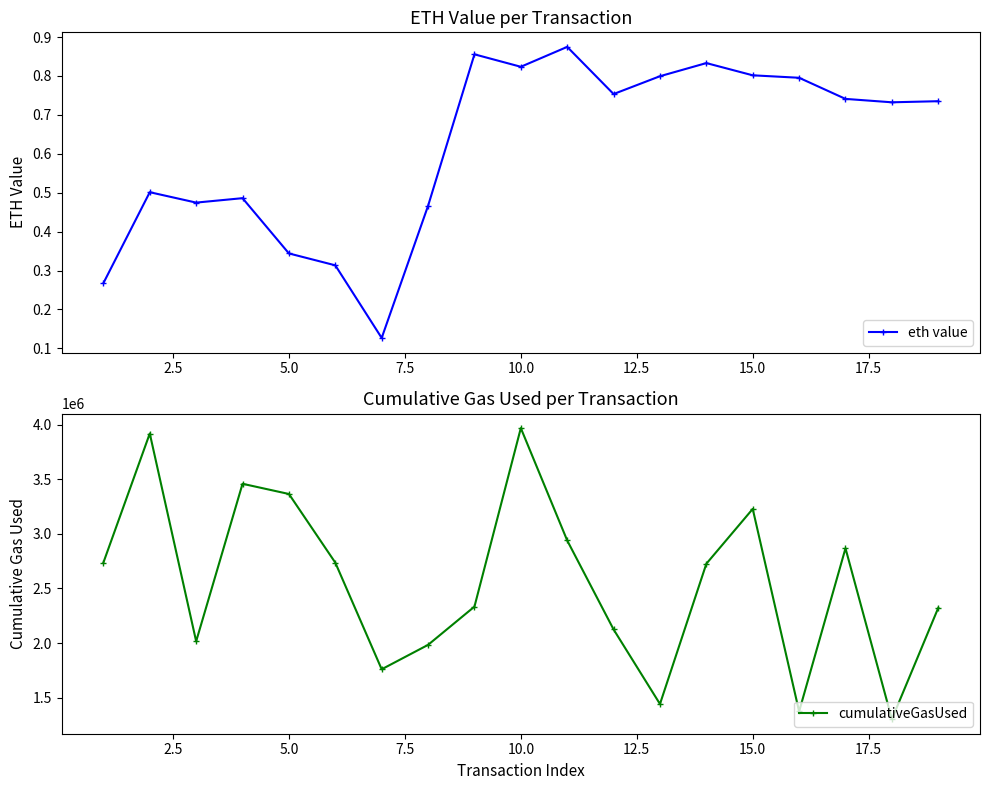

What is the lowest value of the cumulativeGasUsed series?

1303333